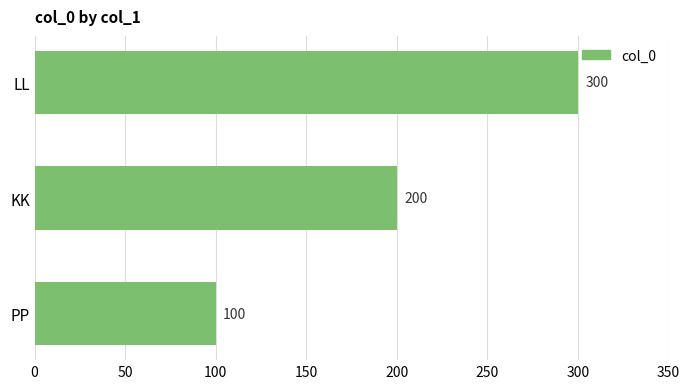

At which category does the chart reach its peak across all series?

LL